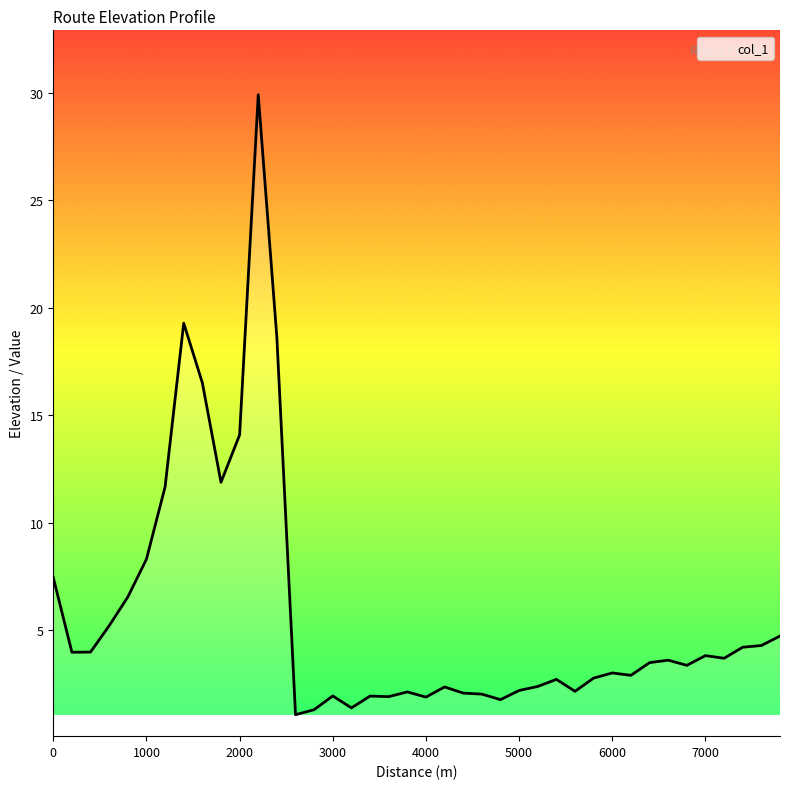

What is the greatest value displayed?

29.9